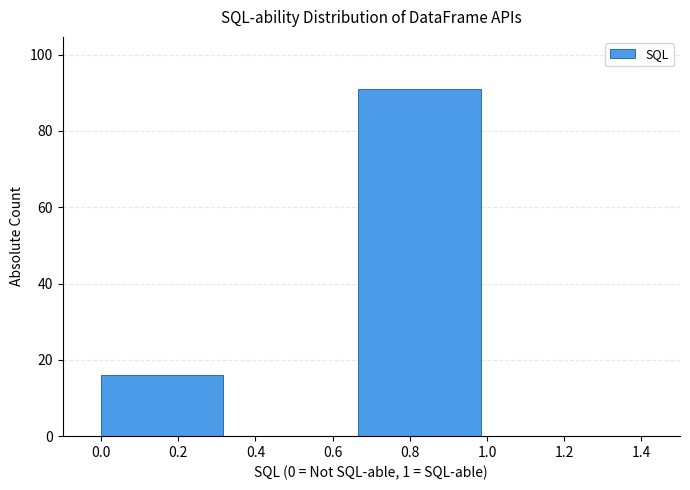

Reading left to right, transcribe this chart: for each bar, give the range it covers on the x-axis and its height. Neither the bar edges nor the heights are printed on the chart, so give them approximately, as read against the axes.

0.00 to 0.34: 16
0.34 to 0.66: 0
0.66 to 1.00: 92